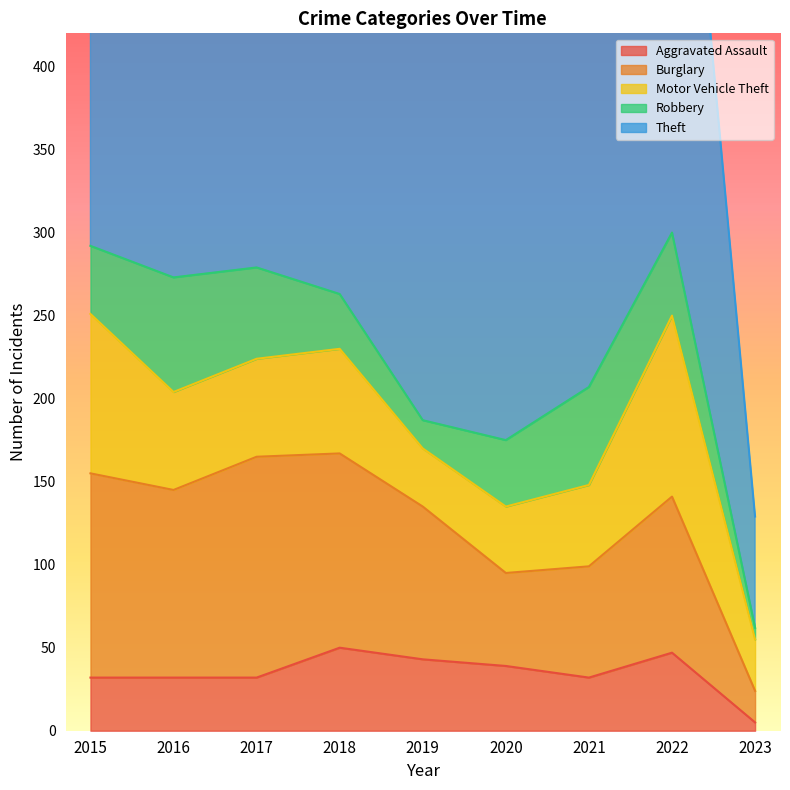

Reading left to right, transcribe all the data shown in this chart.

Aggravated Assault: 2015=32	2016=32	2017=32	2018=50	2019=43	2020=39	2021=32	2022=47	2023=5
Burglary: 2015=123	2016=113	2017=133	2018=117	2019=92	2020=56	2021=67	2022=94	2023=19
Motor Vehicle Theft: 2015=96	2016=59	2017=59	2018=63	2019=35	2020=40	2021=49	2022=109	2023=31
Robbery: 2015=41	2016=69	2017=55	2018=33	2019=17	2020=40	2021=59	2022=50	2023=7
Theft: 2015=369	2016=394	2017=372	2018=305	2019=325	2020=267	2021=224	2022=371	2023=67